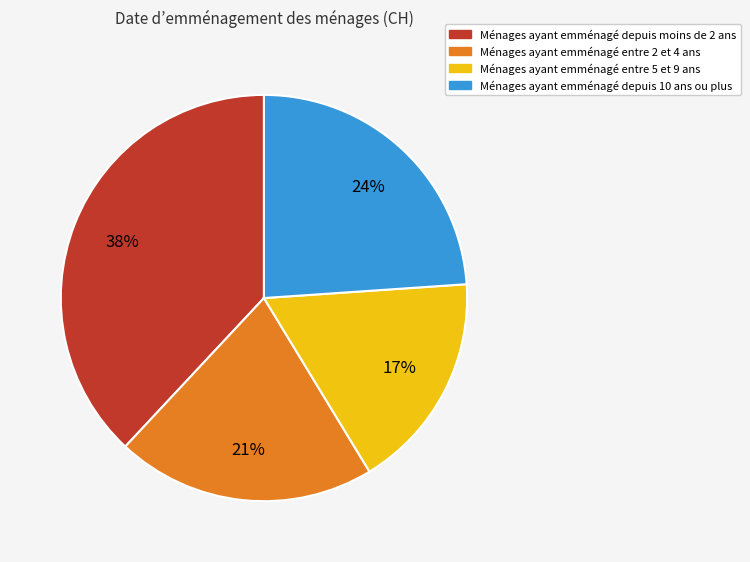

To the nearest percent, what is the average slice percentage?

25%